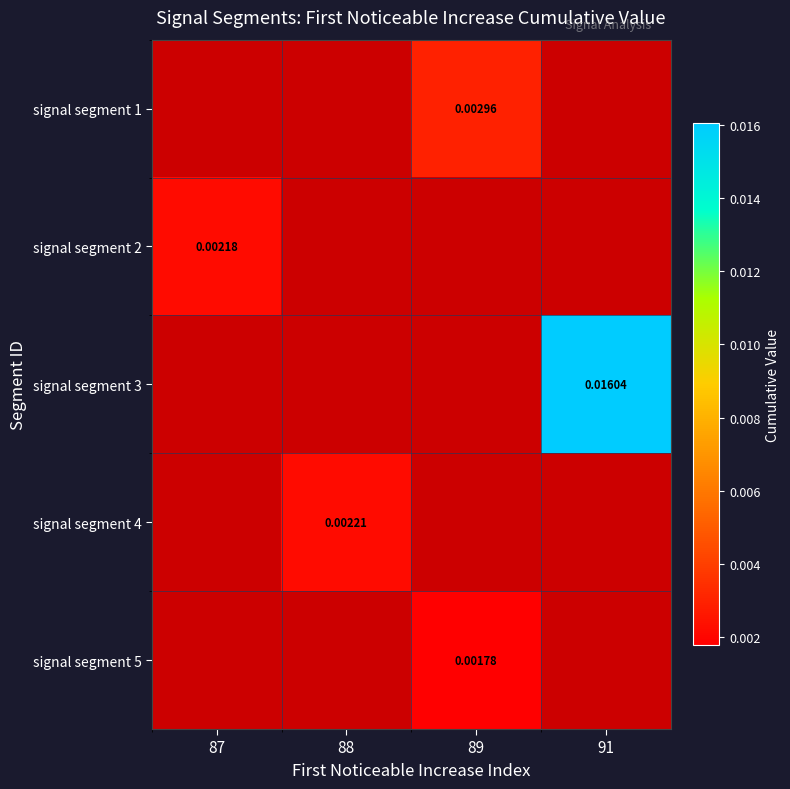

Is the value of signal segment 1 at 89 greater than the value of signal segment 2 at 87?

Yes